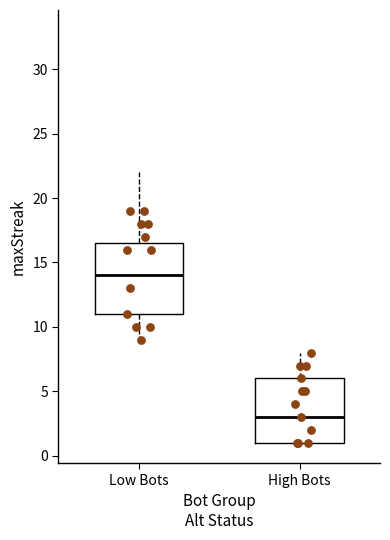

Reading left to right, read every box against the y-axis: the position of its median line, the range the box covers, and the ends of its whiskers. The values are not printed on the chart, so give them approximately, as read against the axis.

Low Bots: median 14.0, box 11.0 to 16.5, whiskers 9.0 to 22.0
High Bots: median 3.0, box 1.0 to 6.0, whiskers 1.0 to 8.0